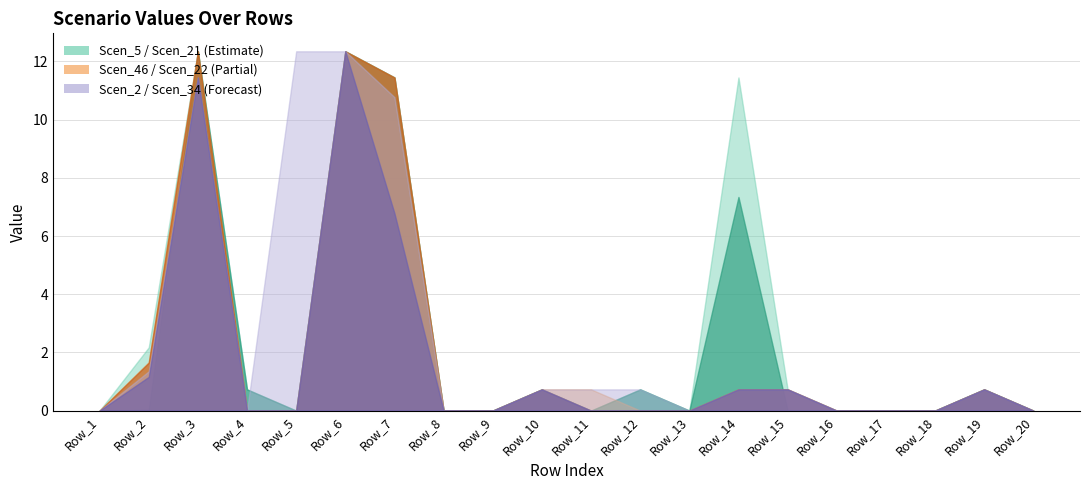

Reading left to right, list all the values displayed in this chart.

Scen_22: Row_1=0.0	Row_2=1.7	Row_3=12.3	Row_4=0.0	Row_5=0.0	Row_6=12.3	Row_7=11.4	Row_8=0.0	Row_9=0.0	Row_10=0.7	Row_11=0.7	Row_12=0.0	Row_13=0.0	Row_14=0.7	Row_15=0.7	Row_16=0.0	Row_17=0.0	Row_18=0.0	Row_19=0.7	Row_20=0.0
Scen_34: Row_1=0.0	Row_2=1.2	Row_3=11.4	Row_4=0.0	Row_5=0.0	Row_6=12.3	Row_7=6.8	Row_8=0.0	Row_9=0.0	Row_10=0.7	Row_11=0.7	Row_12=0.0	Row_13=0.0	Row_14=0.7	Row_15=0.7	Row_16=0.0	Row_17=0.0	Row_18=0.0	Row_19=0.7	Row_20=0.0
Scen_46: Row_1=0.0	Row_2=1.6	Row_3=12.3	Row_4=0.0	Row_5=0.0	Row_6=12.3	Row_7=11.4	Row_8=0.0	Row_9=0.0	Row_10=0.7	Row_11=0.0	Row_12=0.0	Row_13=0.0	Row_14=0.7	Row_15=0.7	Row_16=0.0	Row_17=0.0	Row_18=0.0	Row_19=0.7	Row_20=0.0
Scen_2: Row_1=0.0	Row_2=1.4	Row_3=11.4	Row_4=0.0	Row_5=12.3	Row_6=12.3	Row_7=10.8	Row_8=0.0	Row_9=0.0	Row_10=0.7	Row_11=0.0	Row_12=0.7	Row_13=0.0	Row_14=0.7	Row_15=0.7	Row_16=0.0	Row_17=0.0	Row_18=0.0	Row_19=0.7	Row_20=0.0
Scen_21: Row_1=0.0	Row_2=2.2	Row_3=12.3	Row_4=0.7	Row_5=0.0	Row_6=12.3	Row_7=11.4	Row_8=0.0	Row_9=0.0	Row_10=0.7	Row_11=0.0	Row_12=0.7	Row_13=0.0	Row_14=11.4	Row_15=0.7	Row_16=0.0	Row_17=0.0	Row_18=0.0	Row_19=0.7	Row_20=0.0
Scen_5: Row_1=0.0	Row_2=0.0	Row_3=12.3	Row_4=0.7	Row_5=0.0	Row_6=12.3	Row_7=11.4	Row_8=0.0	Row_9=0.0	Row_10=0.7	Row_11=0.0	Row_12=0.7	Row_13=0.0	Row_14=7.3	Row_15=0.0	Row_16=0.0	Row_17=0.0	Row_18=0.0	Row_19=0.7	Row_20=0.0